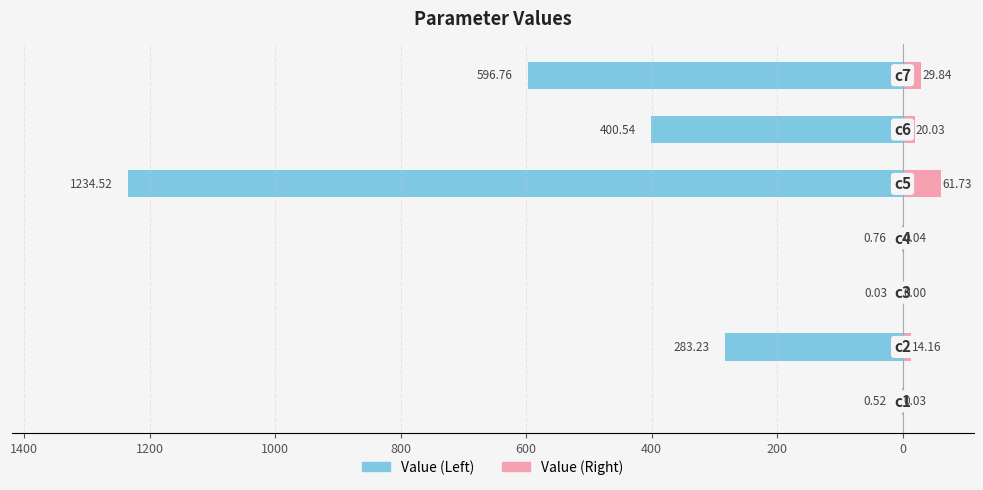

How many categories are shown in the chart?

7